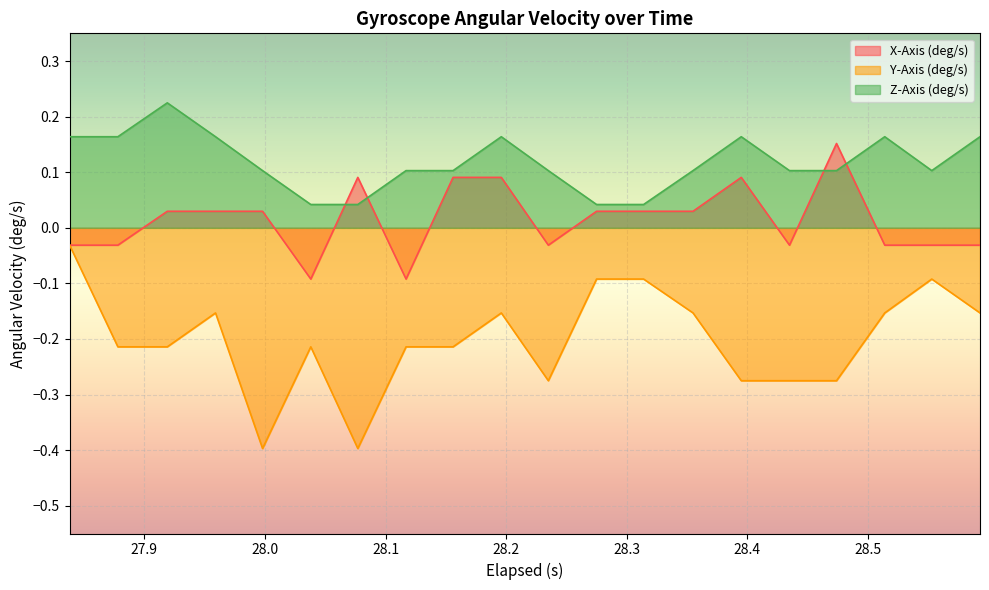

What is the smallest value displayed?

-0.4